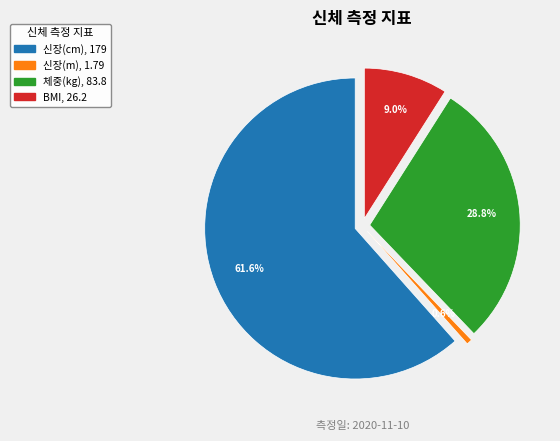

Between 신장(m) and 체중(kg), which is larger?

체중(kg)